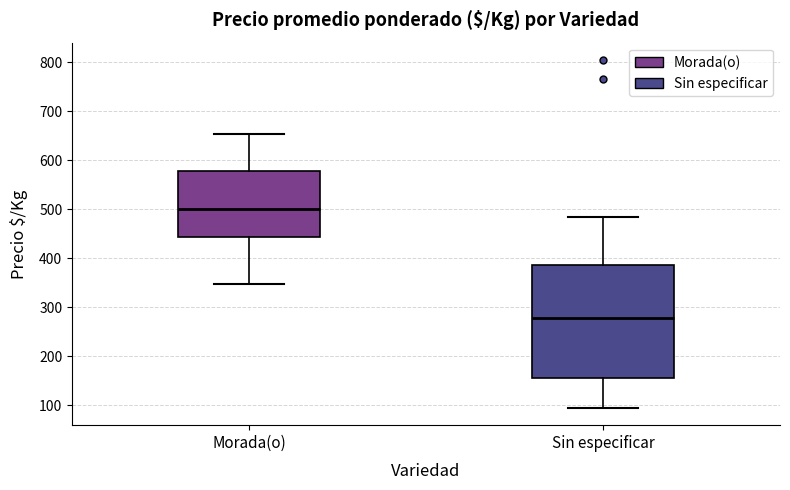

Which box is the tallest, from its lower edge to its upper edge?

Sin especificar